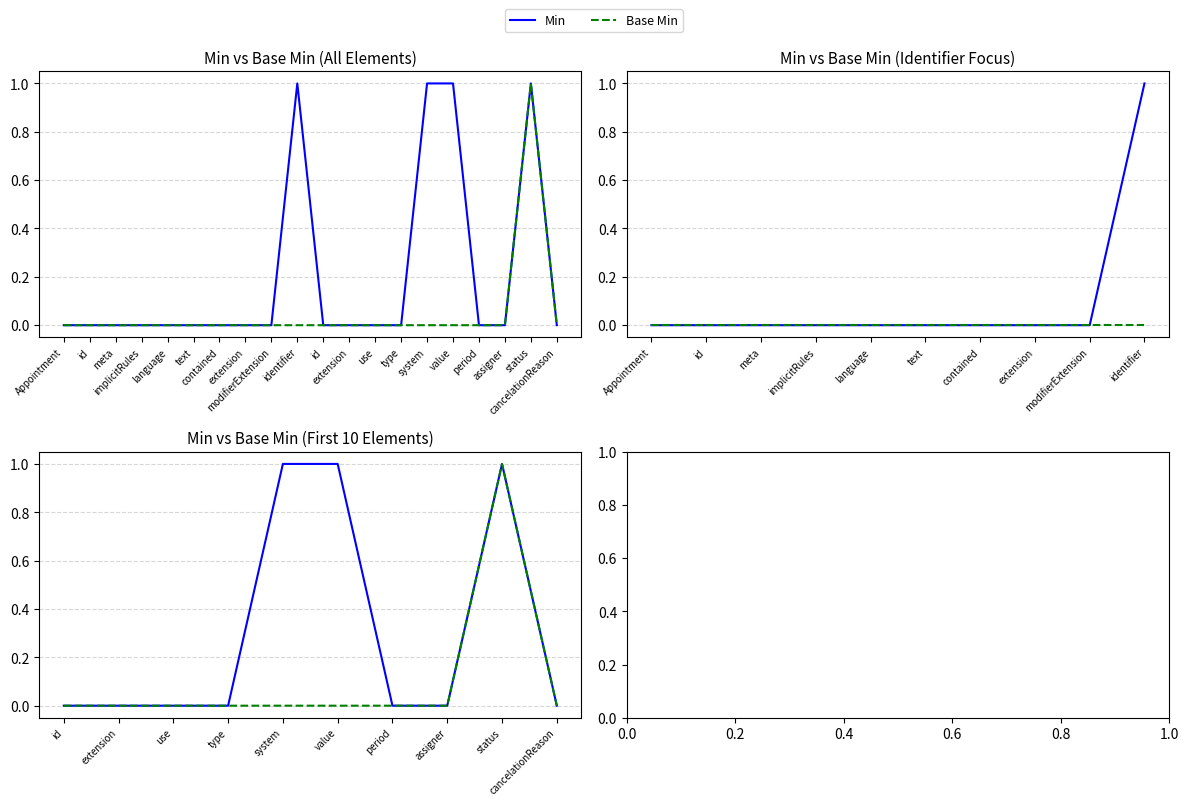

In Min, how many points are higher than both neighbors (excluding endpoints)?

1